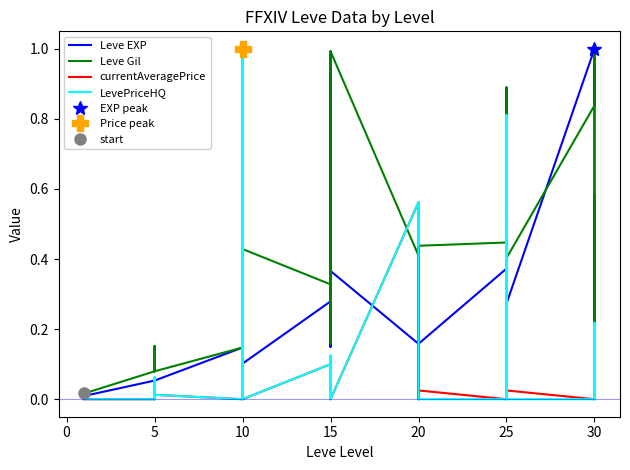

What is the average value of the Leve Gil series?

0.3